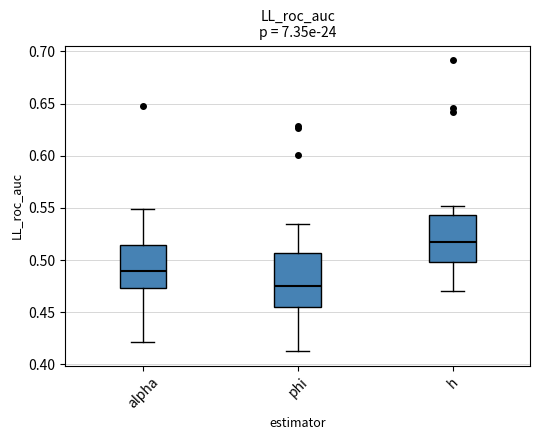

Reading left to right, transcribe this box plot: for each box, give where its median line is, the range the box spans, and where its two whiskers end, as read against the y-axis. The values are not printed on the chart, so give them approximately, as read against the axis.

alpha: median 0.490, box 0.475 to 0.515, whiskers 0.420 to 0.550
phi: median 0.475, box 0.455 to 0.505, whiskers 0.410 to 0.535
h: median 0.515, box 0.500 to 0.545, whiskers 0.470 to 0.550